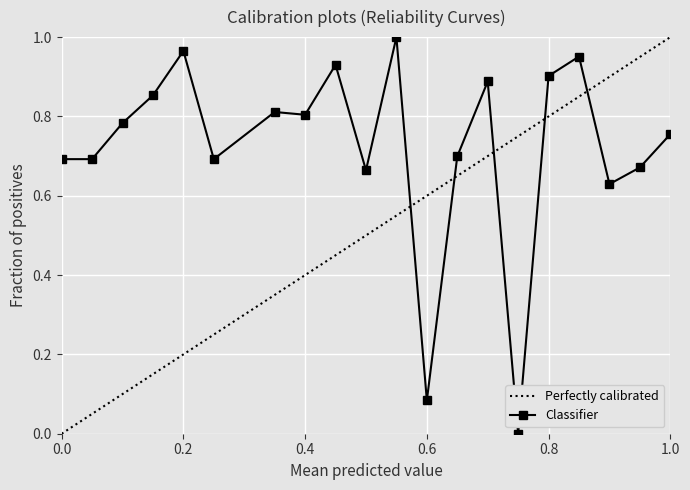

How many values exceed 0?

19